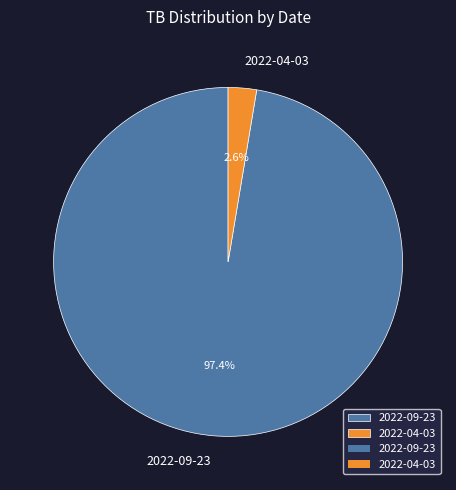

To the nearest percent, what is the difference between the 2022-04-03 and 2022-09-23 slice percentages?

95%